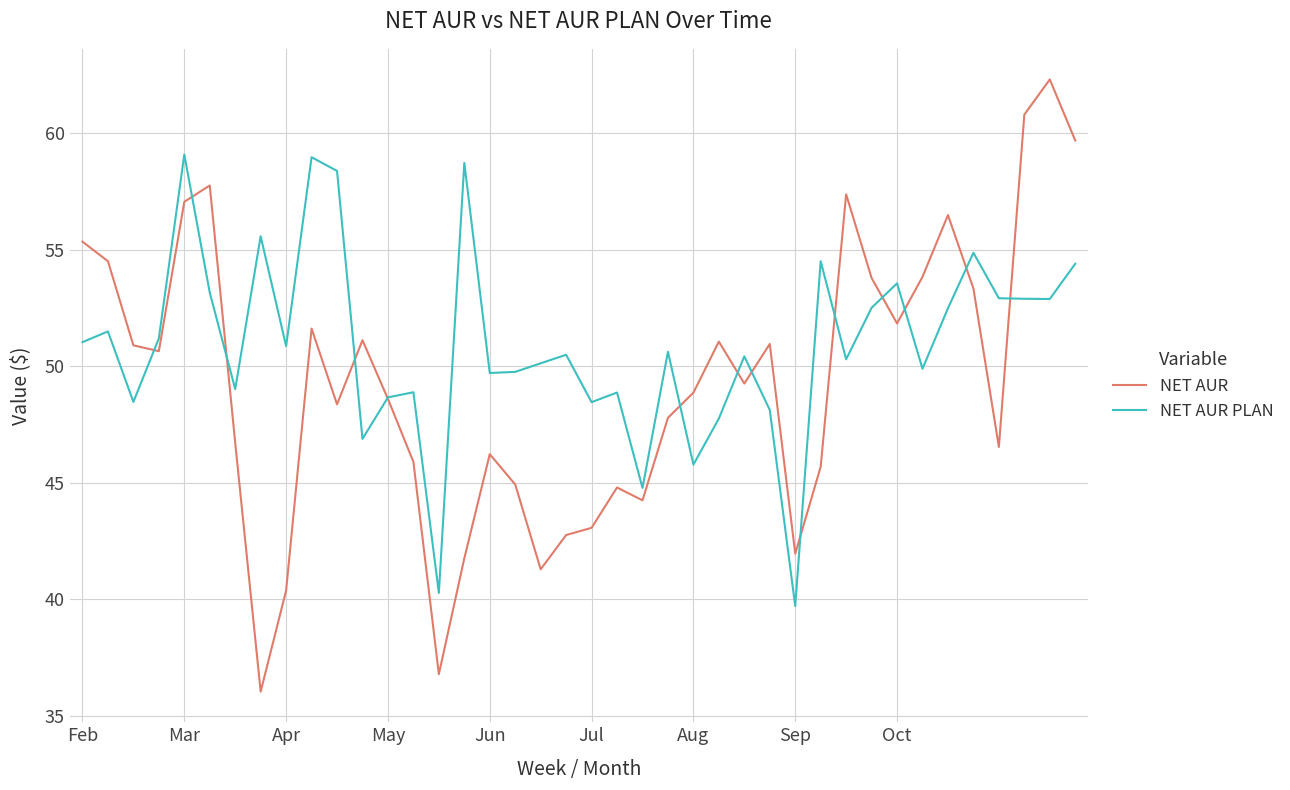

What are all the series names shown in the legend?

NET AUR, NET AUR PLAN